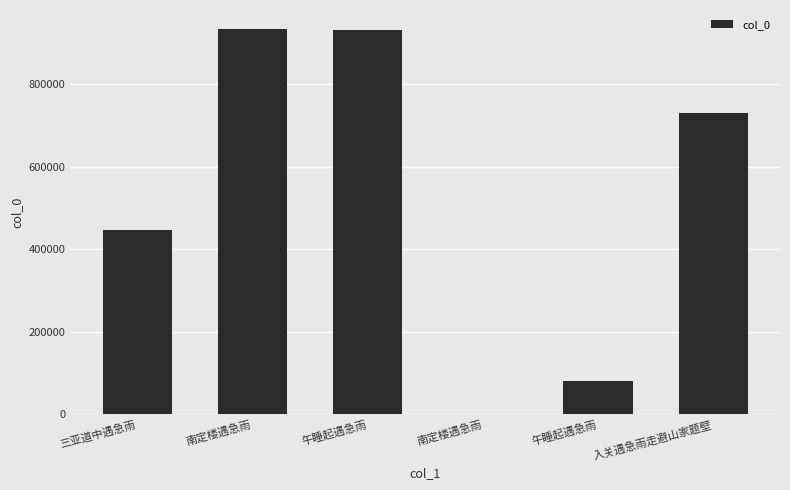

The value at 南定楼遇急雨 is 23. True or false?

True